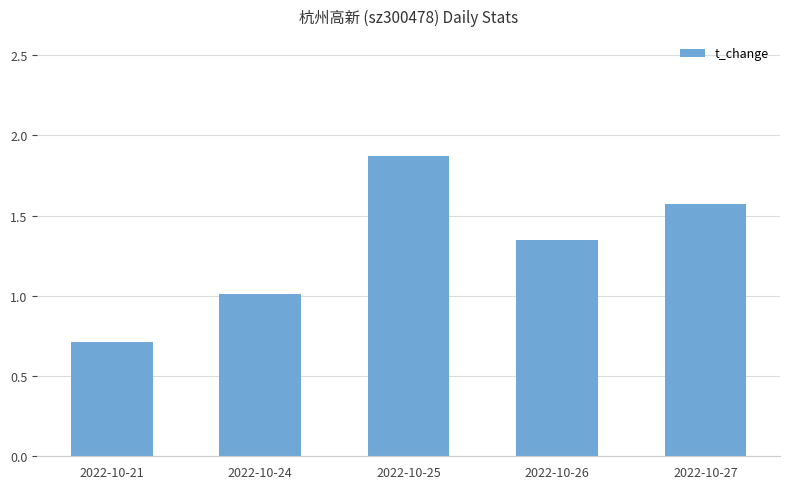

What is the ratio of the value at 2022-10-24 to the value at 2022-10-25?

0.5